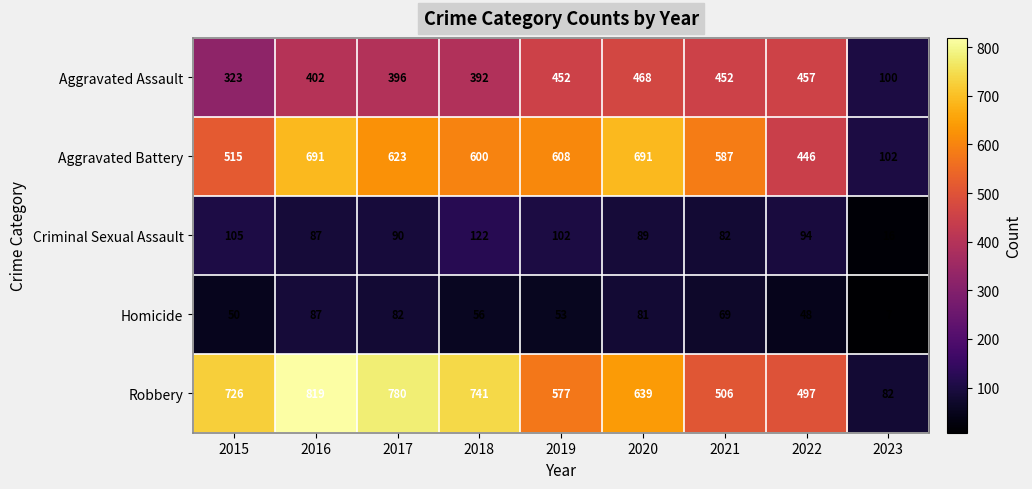

Where is Robbery nearest to the value 450?

2022